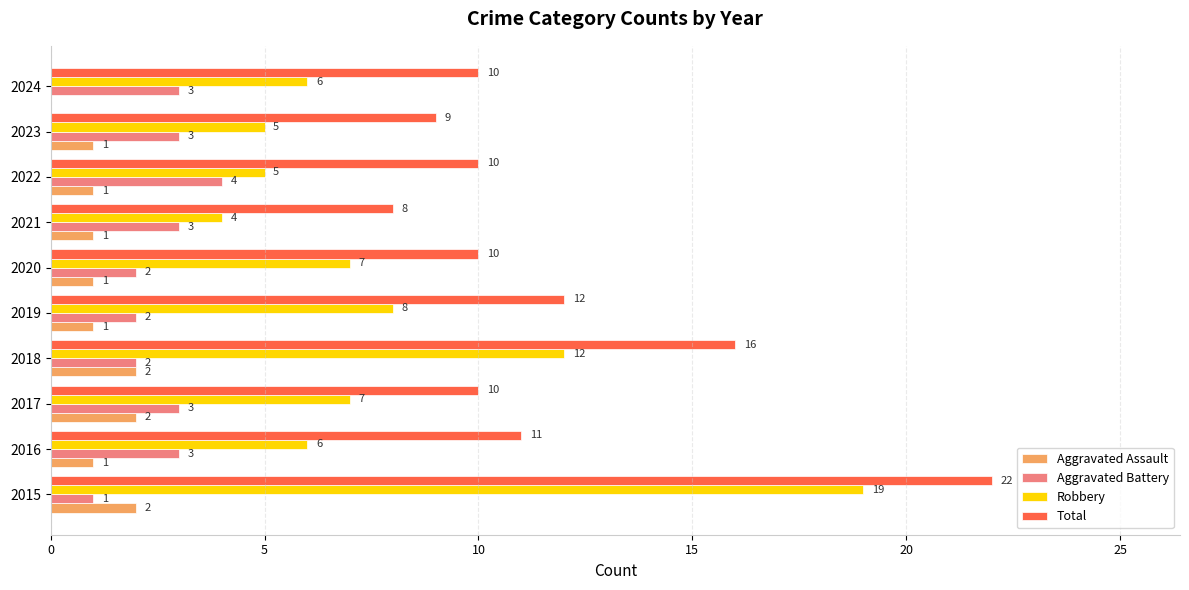

At which label is Total closest to 15?

2018